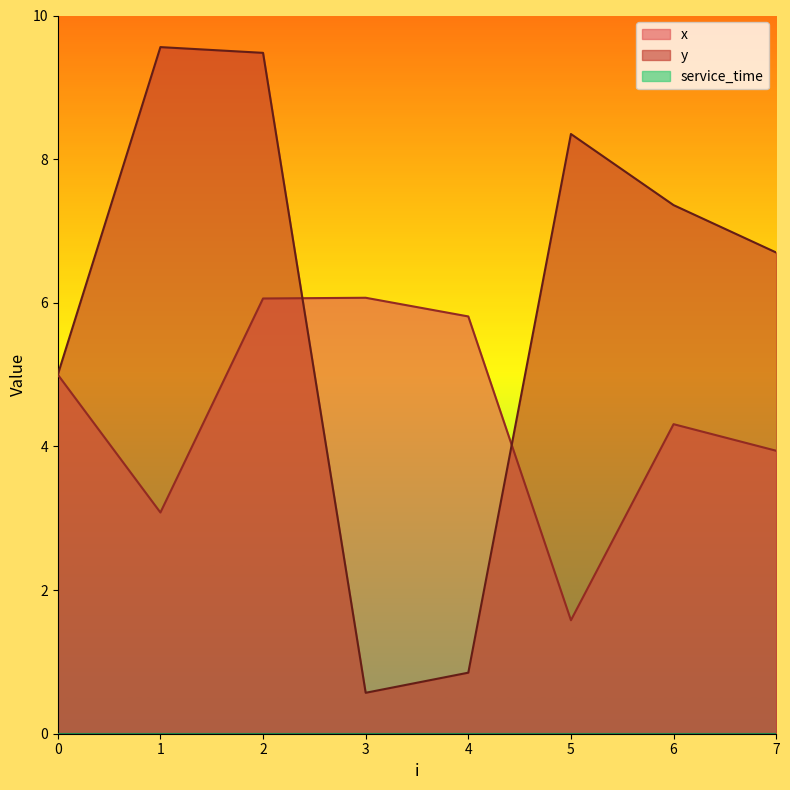

Reading left to right, list all the values displayed in this chart.

x: 0=5.0	1=3.1	2=6.1	3=6.1	4=5.8	5=1.6	6=4.3	7=3.9
y: 0=5.0	1=9.6	2=9.5	3=0.6	4=0.8	5=8.3	6=7.4	7=6.7